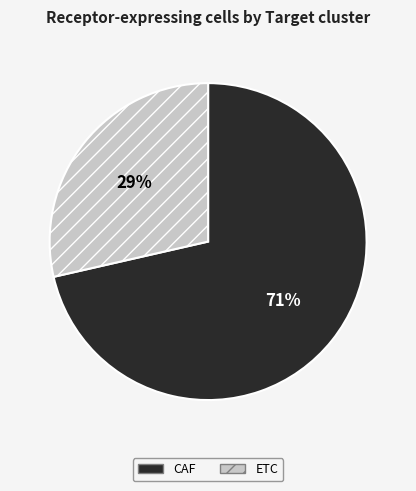

What is the largest slice in the pie chart?

CAF